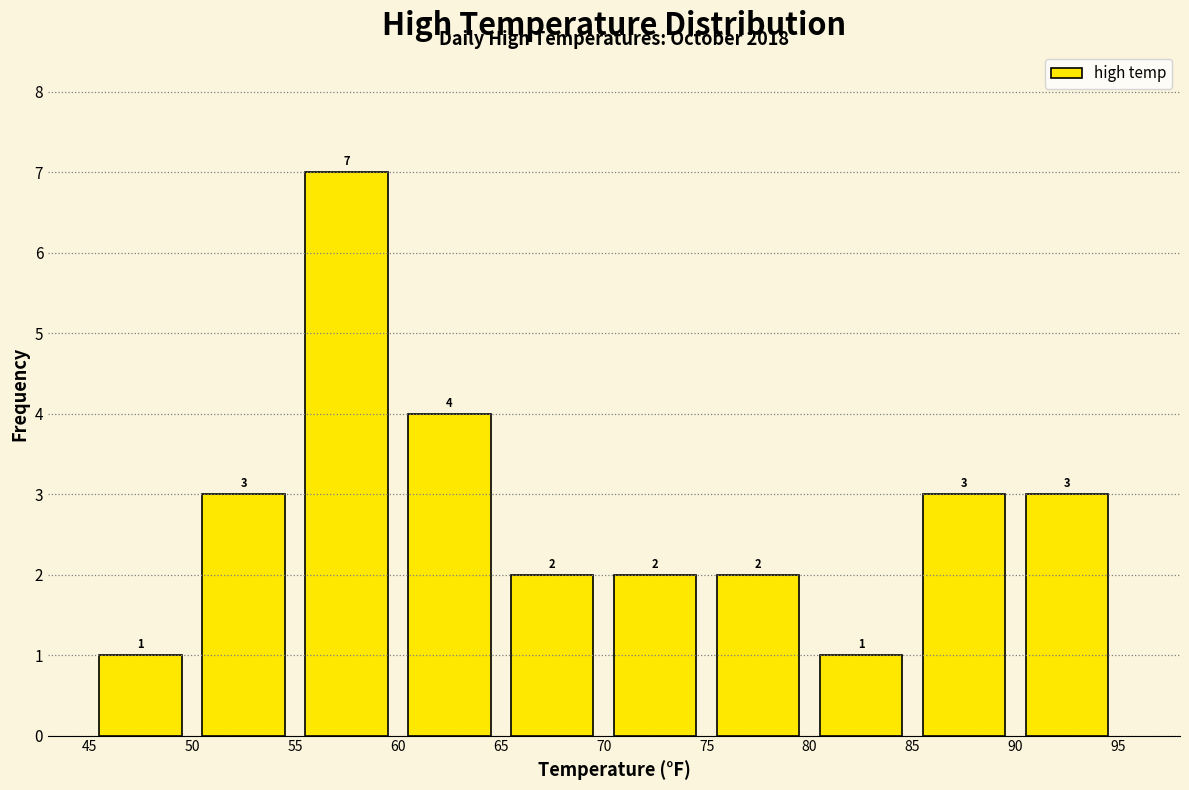

How tall is the bar that spans 60 to 65 on the x-axis?

4